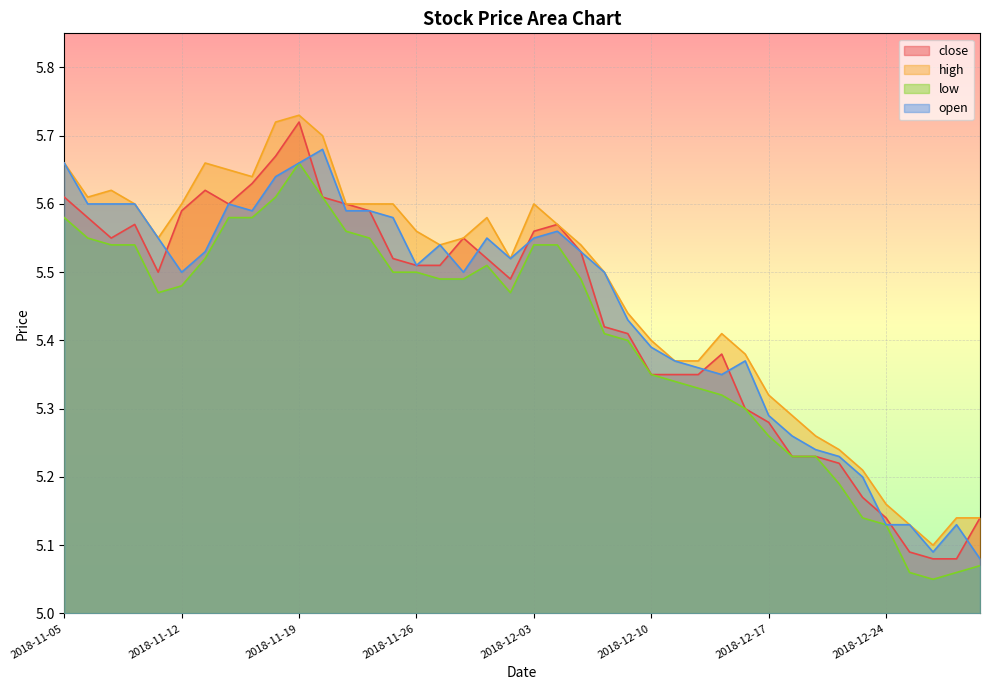

What is the difference between the second highest and second lowest values in the low series?

0.6